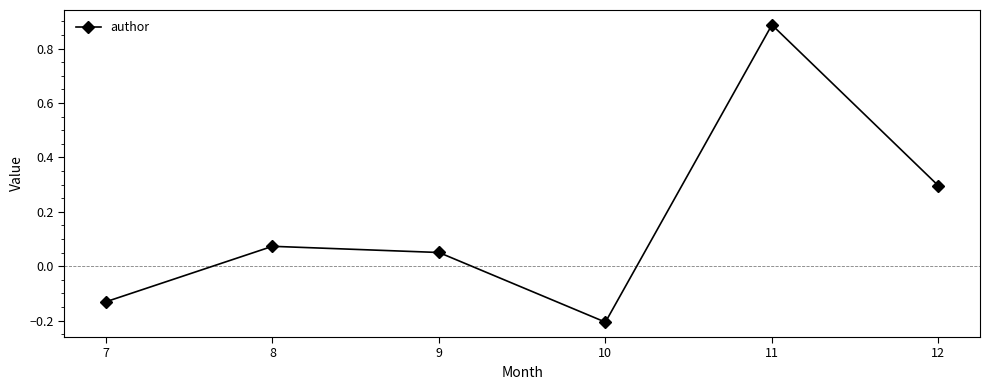

At which label does the data first exceed 0?

8